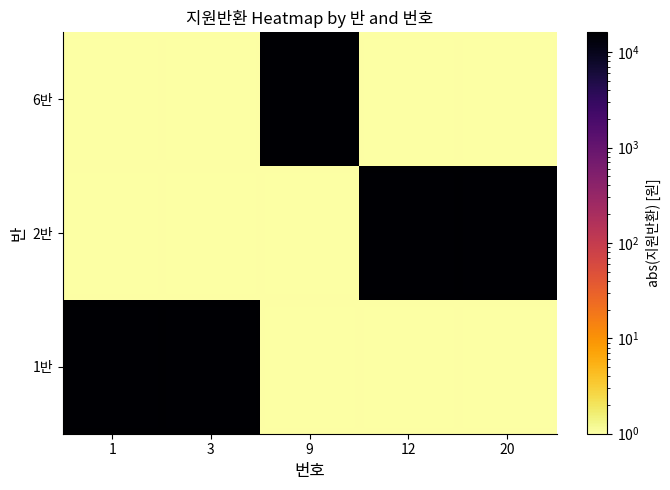

Rank the series at 1 from lowest to highest value.

2반, 6반, 1반